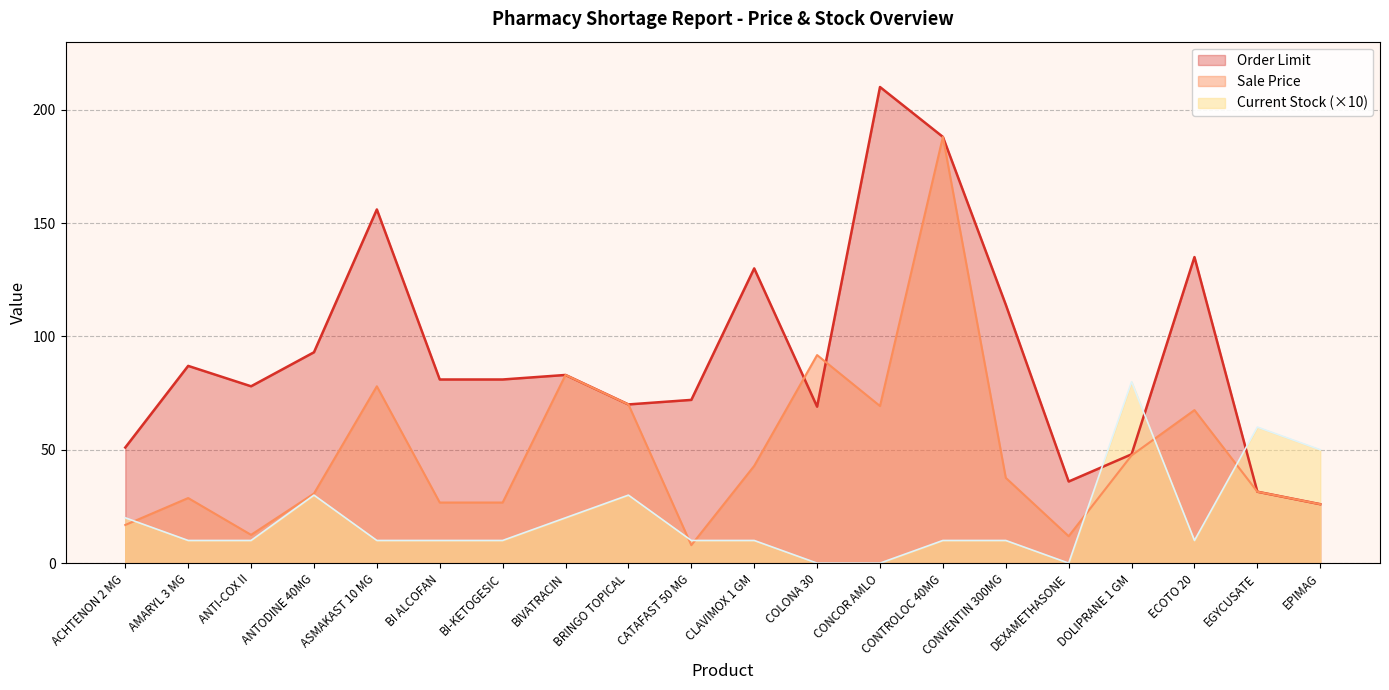

Between CONVENTIN 300MG and CONCOR AMLO, which is larger?

CONCOR AMLO